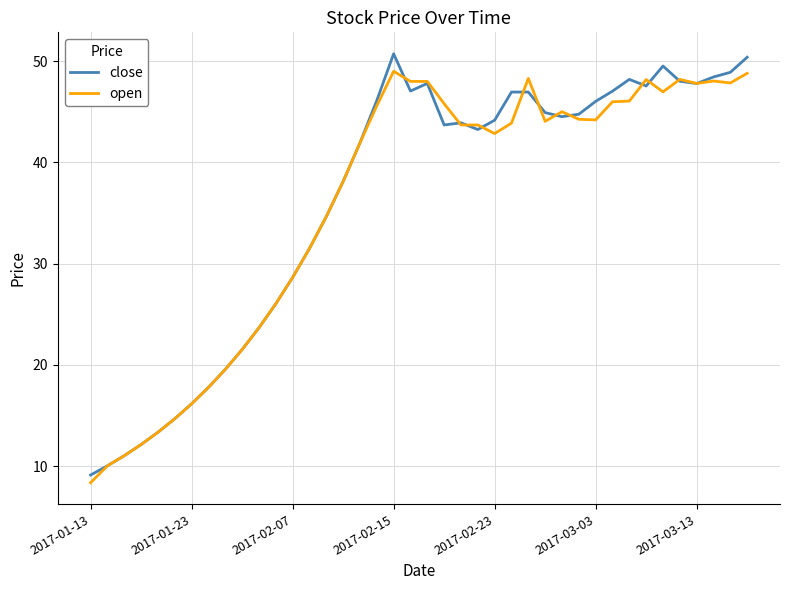

What is the greatest value displayed?

50.7